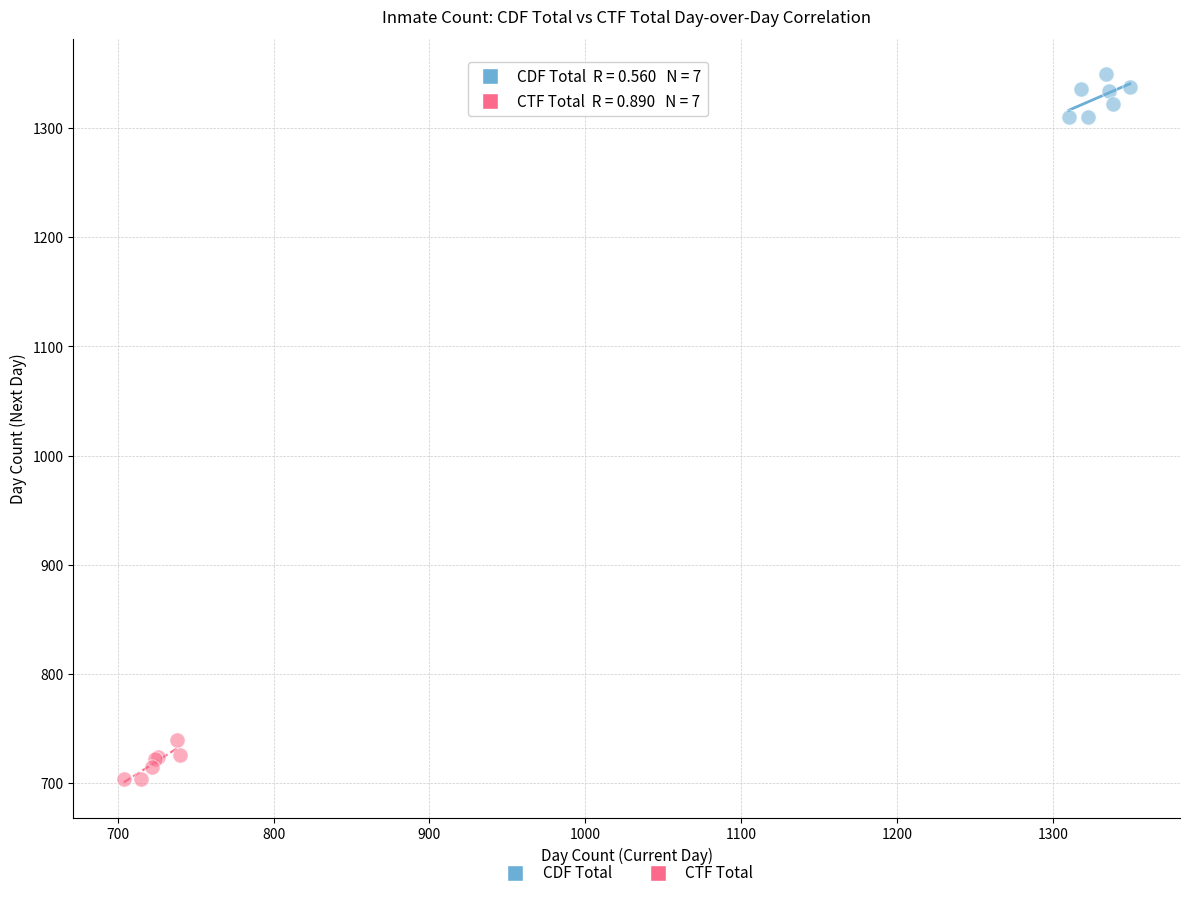

Which series reaches the minimum Y coordinate?

CTF Total